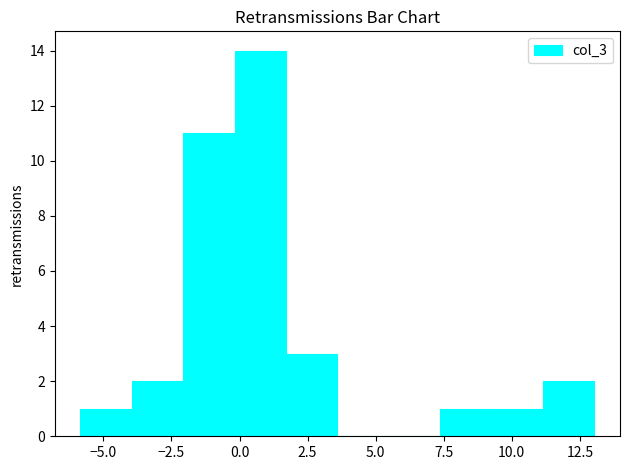

Read against the x-axis, roughly where is the centre of the tallest bar?

1.0